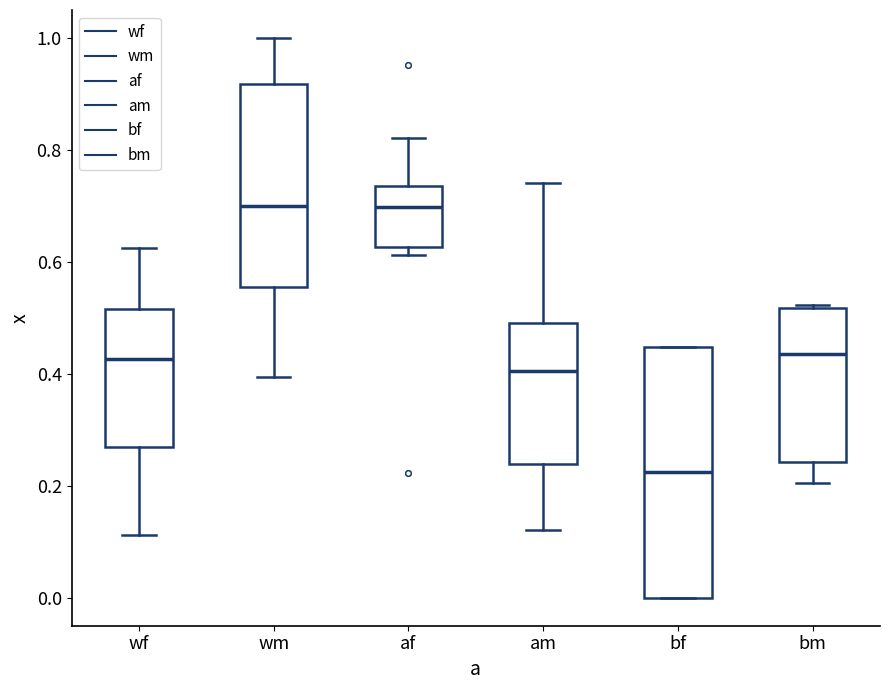

Which box's median line is the lowest?

bf